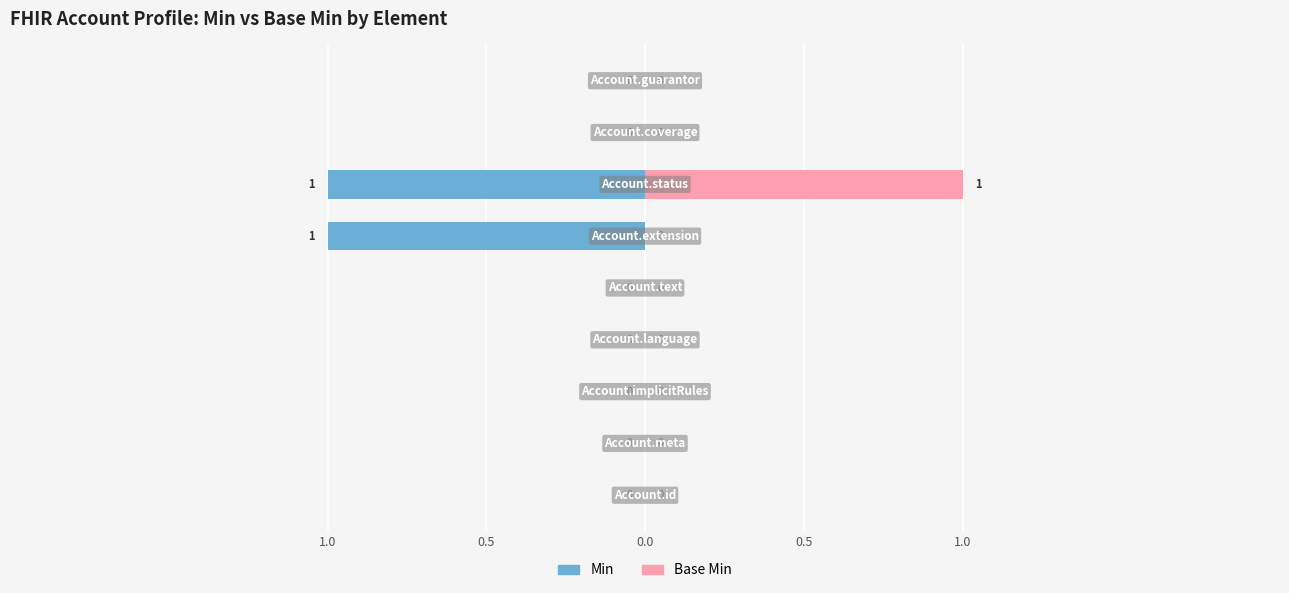

Rank the series at 6 from highest to lowest value.

Base Min, Min